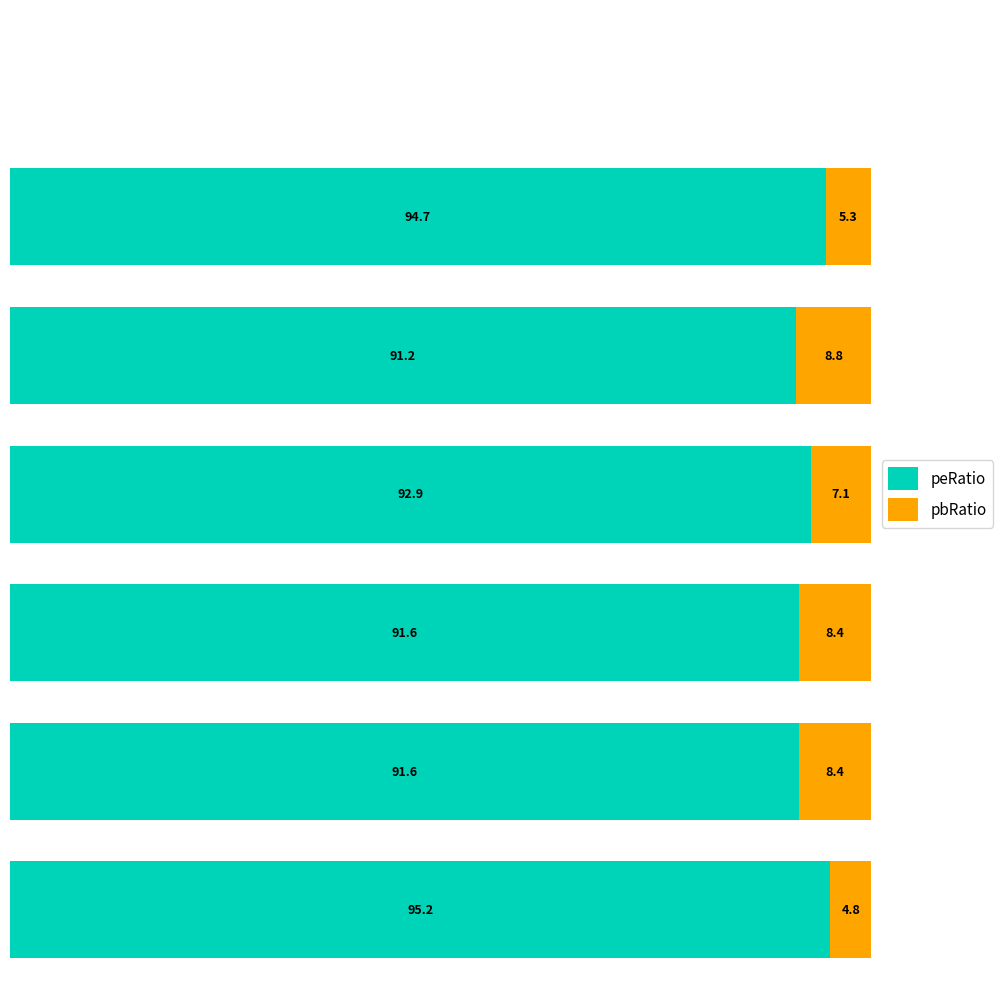

What are all the series names shown in the legend?

peRatio, pbRatio